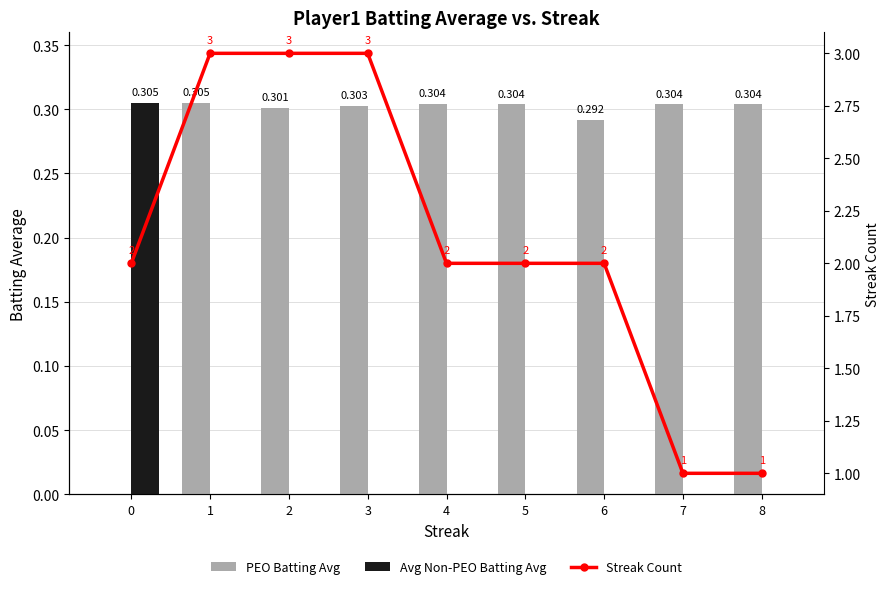

What are all the series names shown in the legend?

PEO Batting Avg, Avg Non-PEO Batting Avg, Streak Count